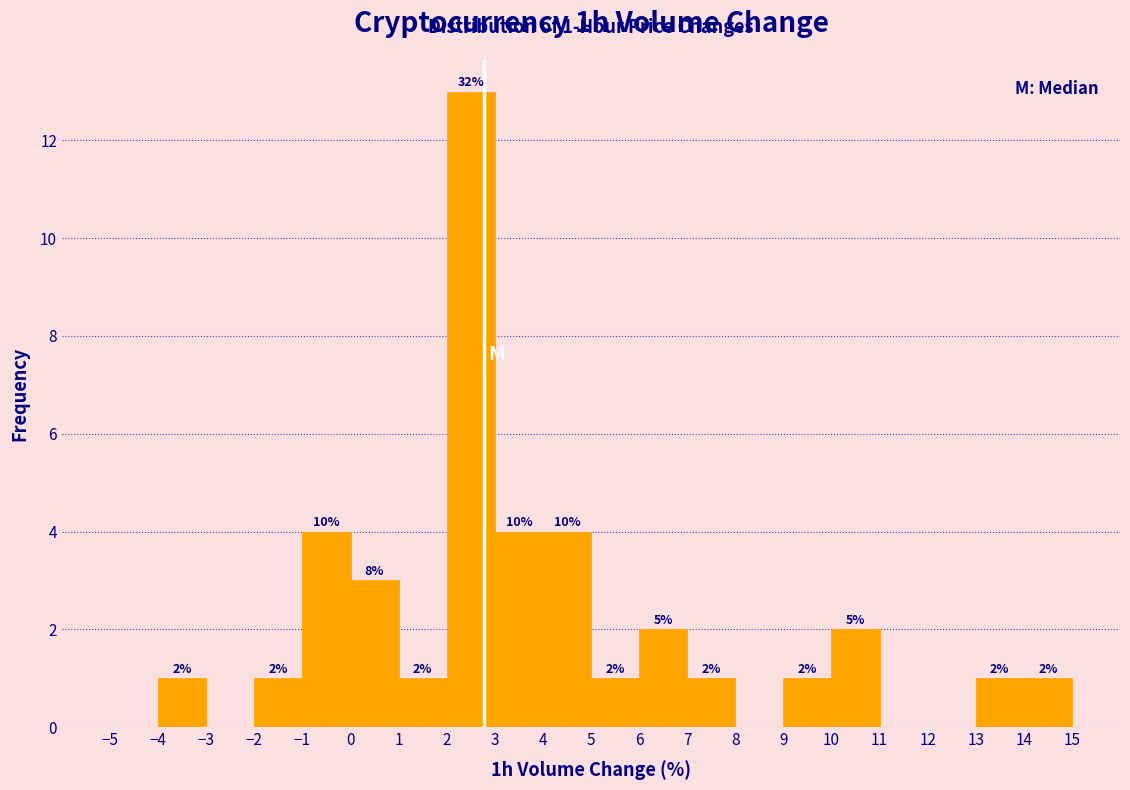

Which range on the x-axis has the tallest bar?

2 to 3